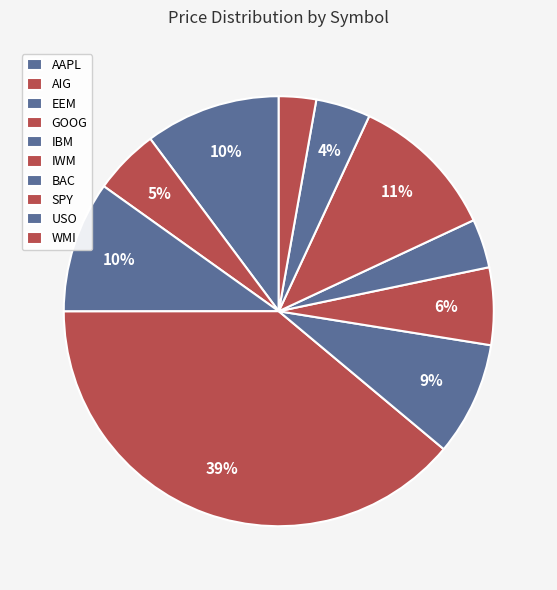

To the nearest percent, what is the combined percentage of IWM and EEM?

16%